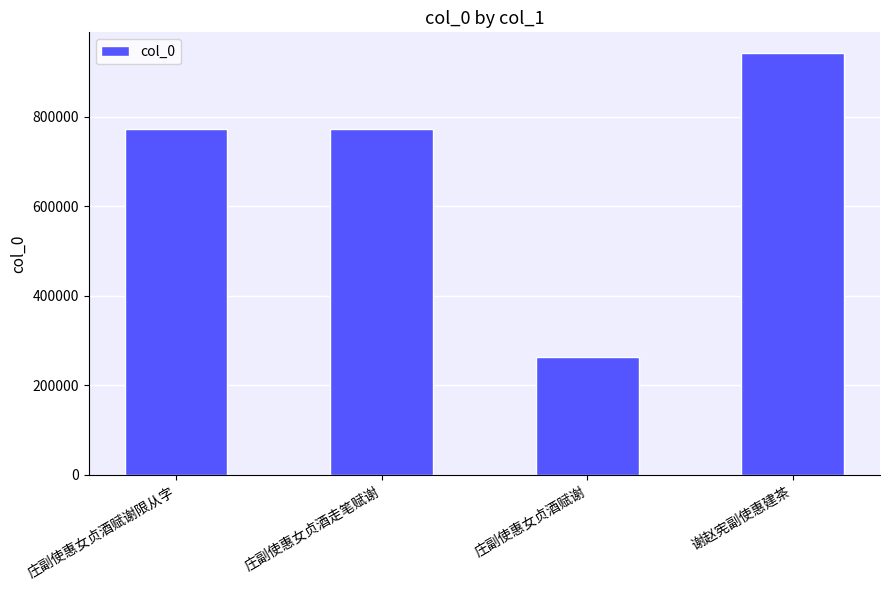

What value does the data have at 庄副使惠女贞酒赋谢限从字?

773670